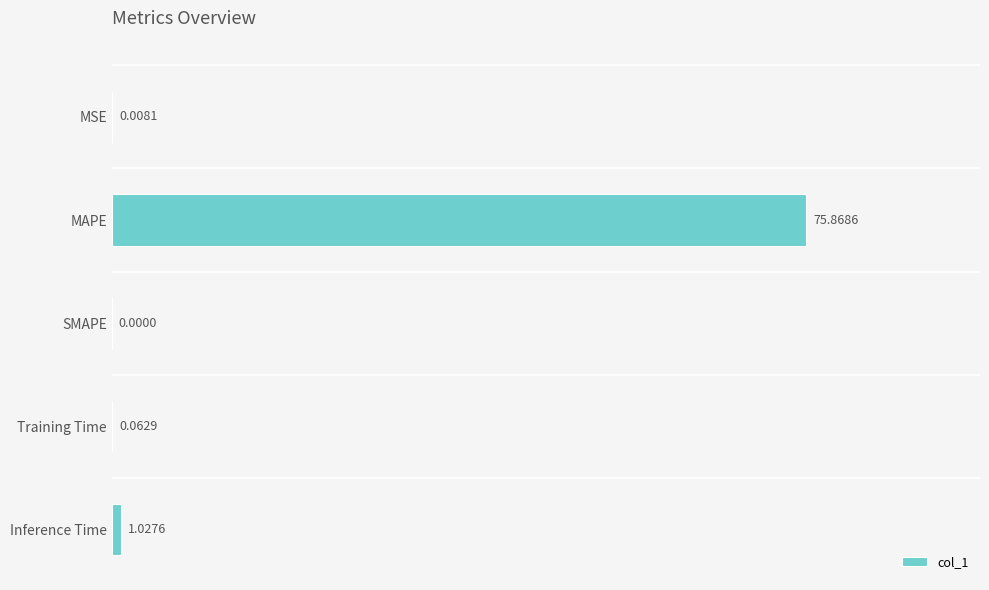

What is the maximum value shown in the chart?

75.9